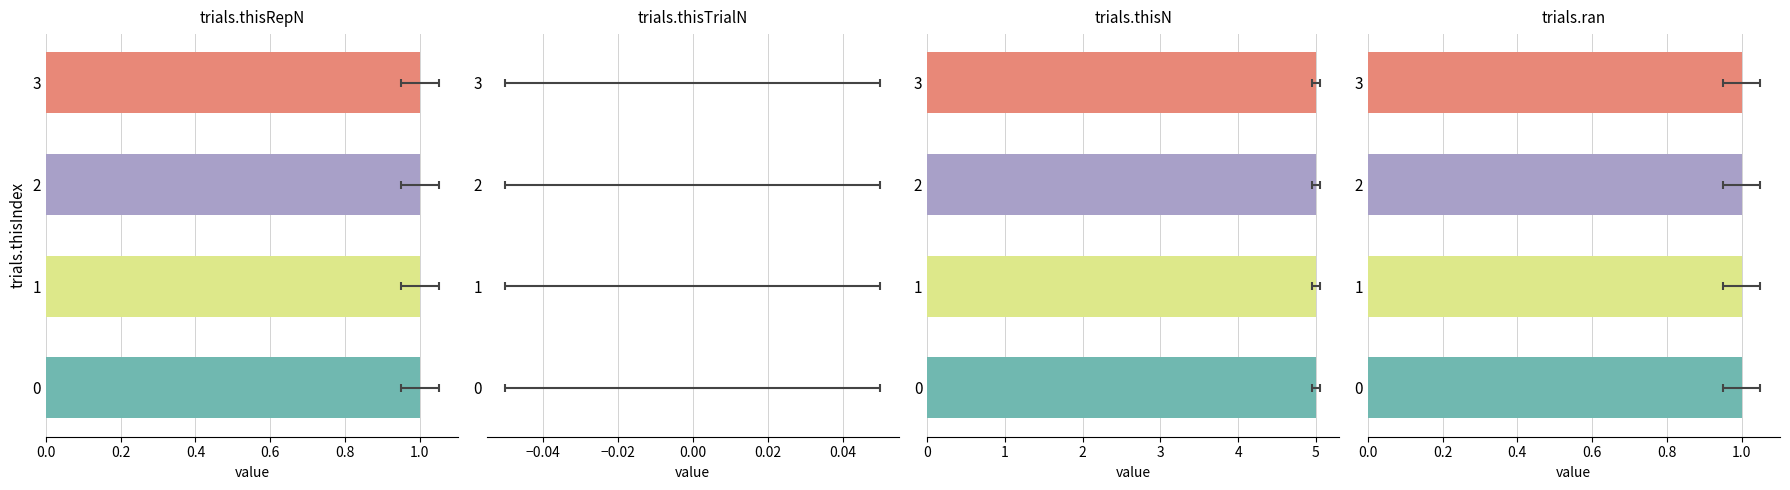

The value of trials.ran at 2 is 0. True or false?

False